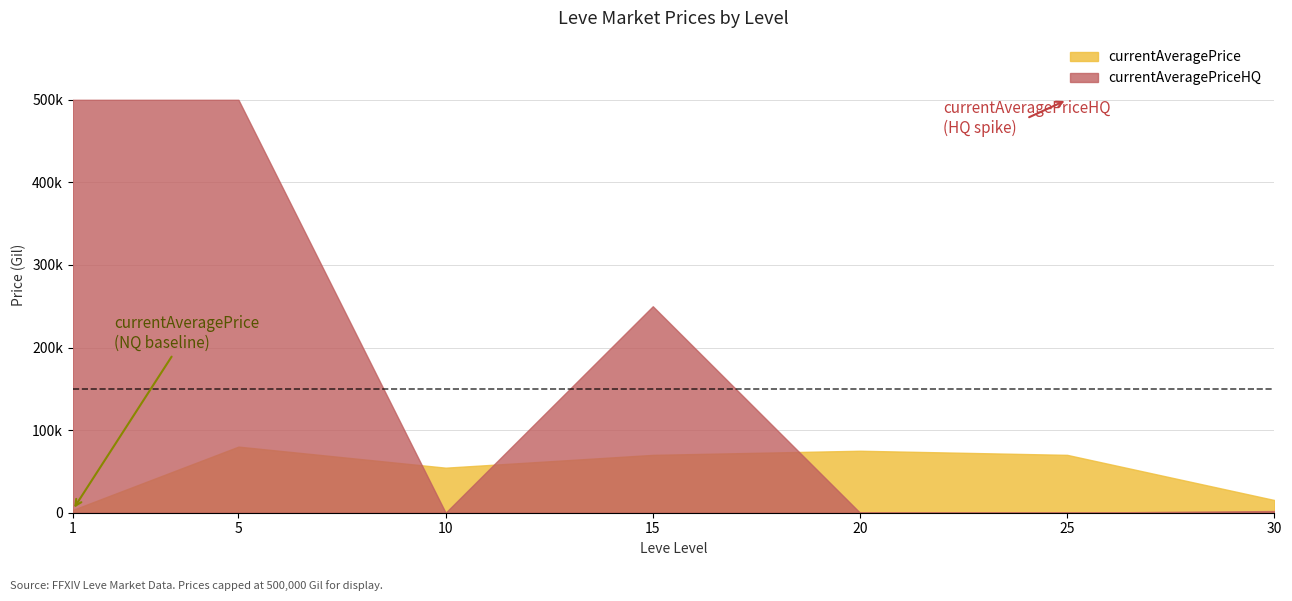

At which category does the chart reach its peak across all series?

1